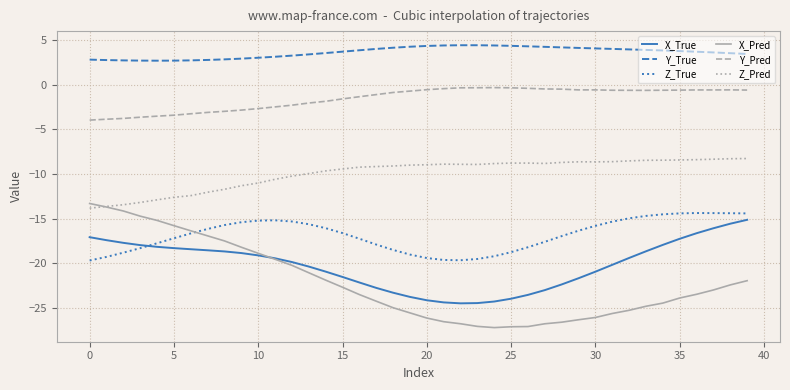

Which series has the largest range (max minus min)?

X_Pred